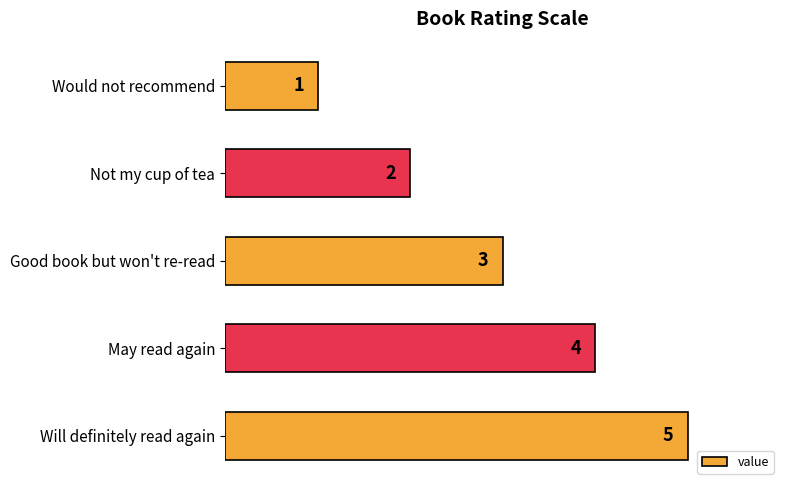

How many bars are there in total?

5